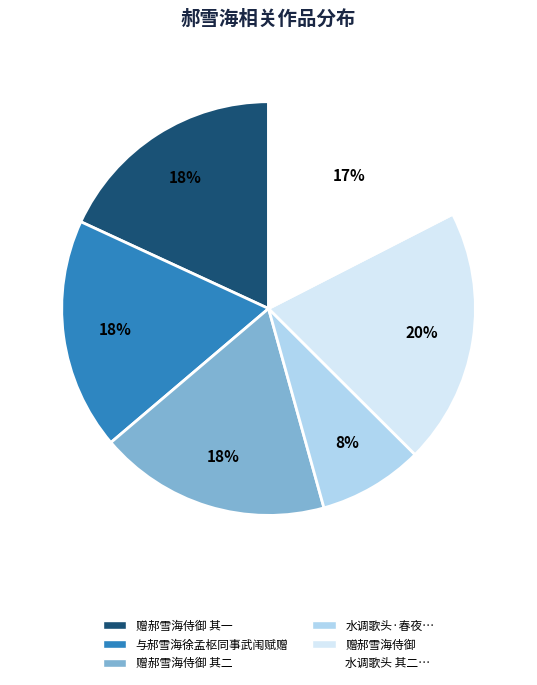

Is there a majority slice in this chart?

No